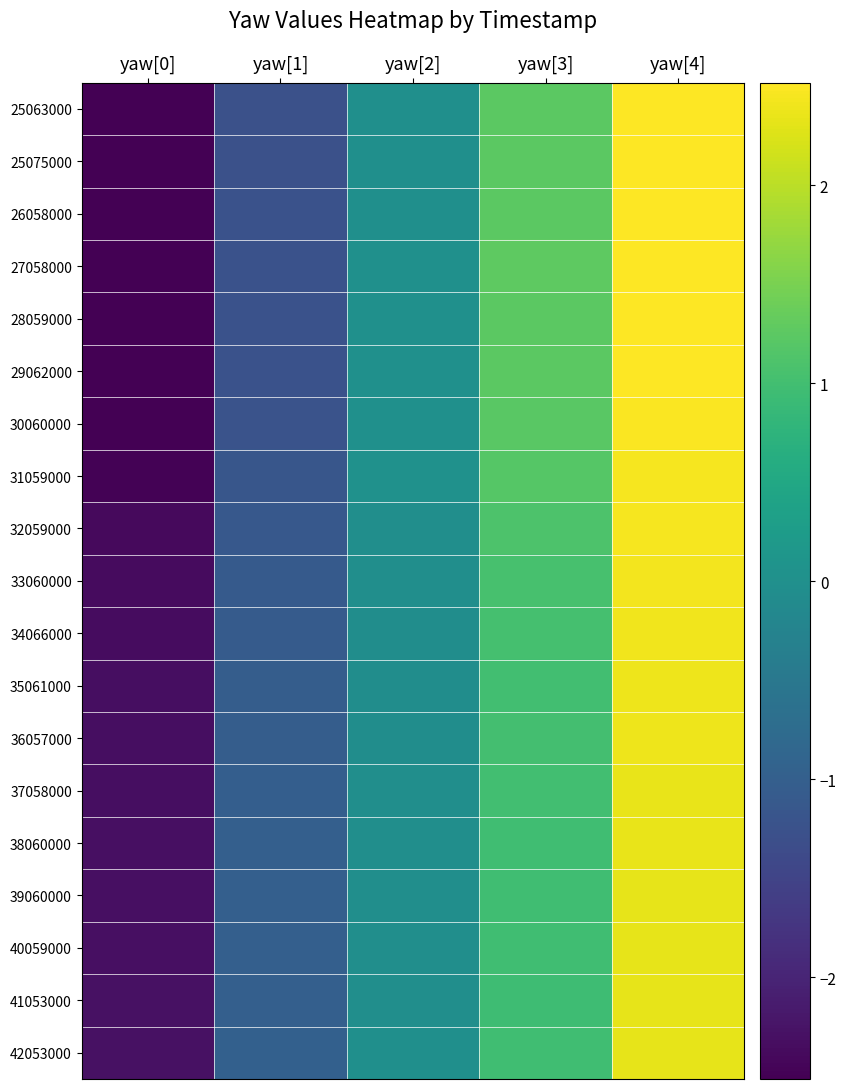

How many categories are shown in the chart?

5